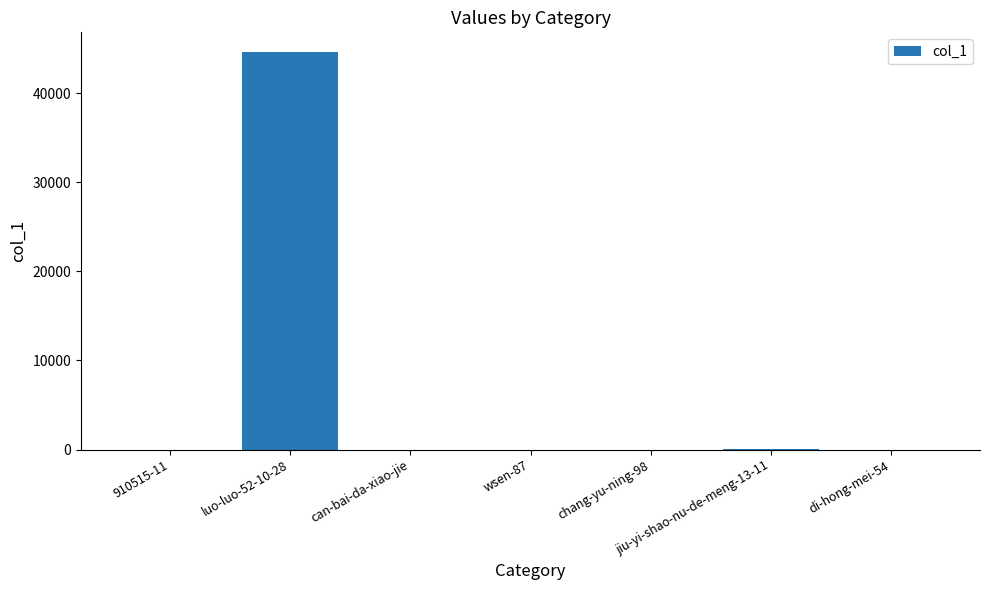

The value at can-bai-da-xiao-jie is -18077. True or false?

False